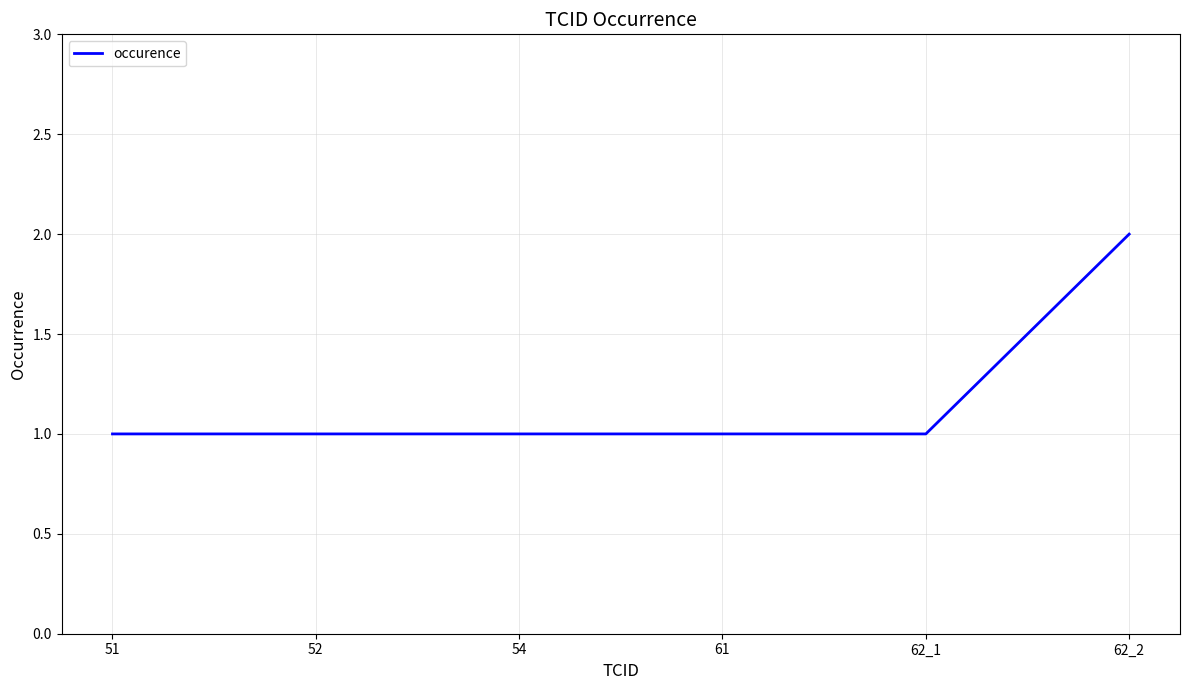

What is the ratio of the value at 61 to the value at 51?

1.0